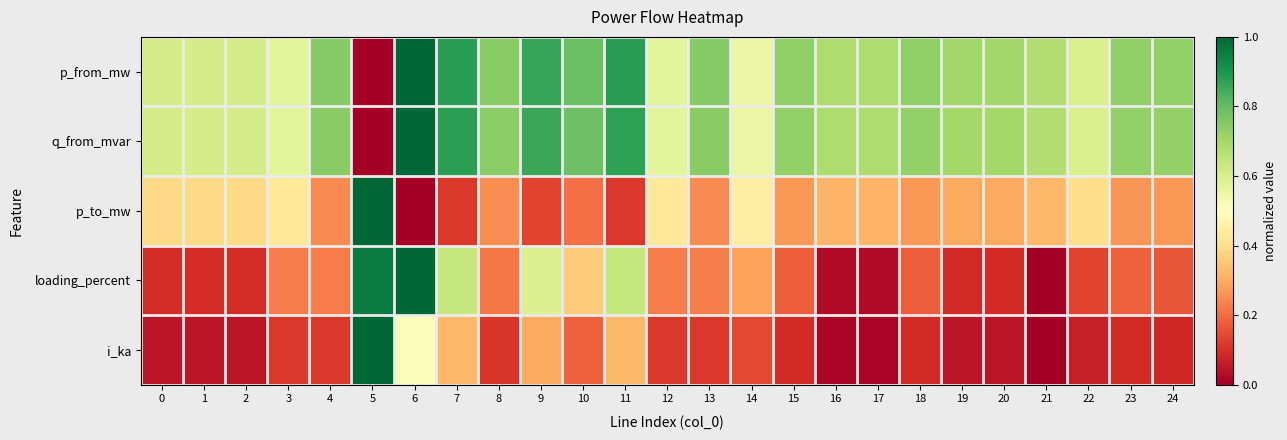

Count the number of categories in the chart.

25